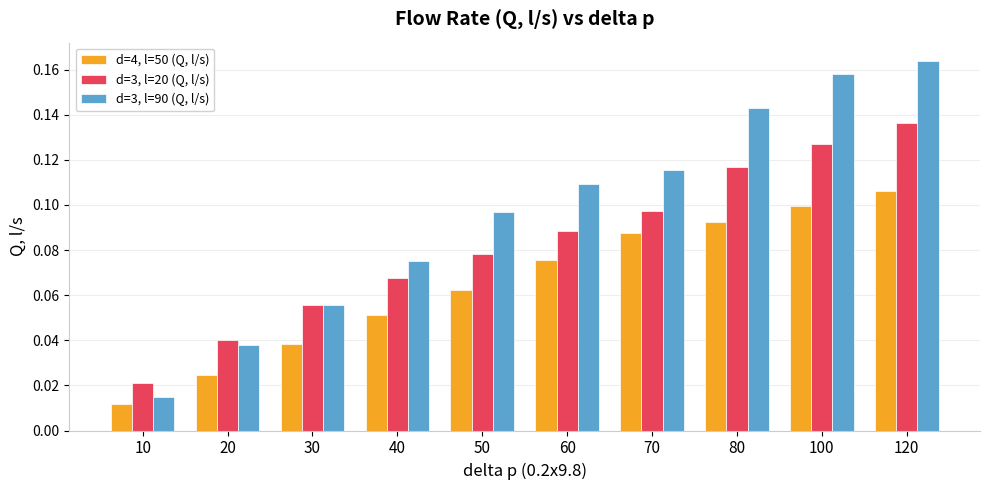

Which category has the highest value in the d=4, l=50 (Q, l/s) series?

120